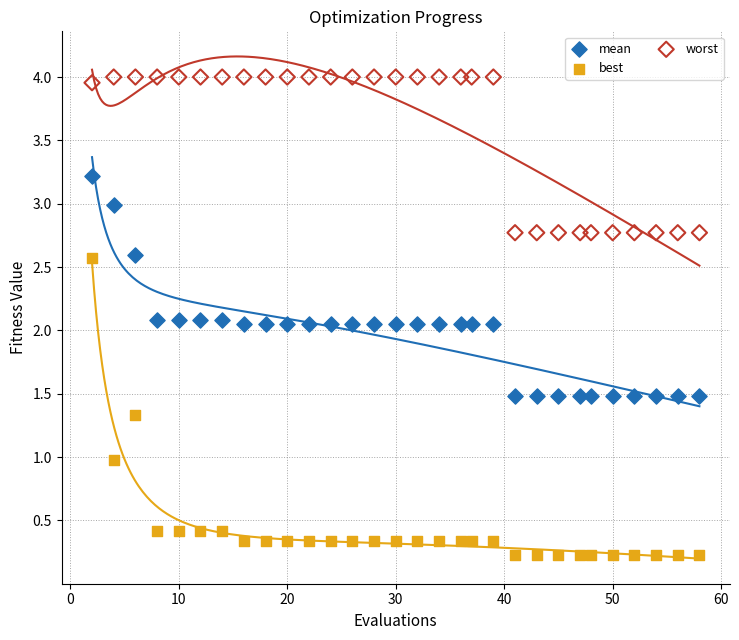

Which series contains the highest Y value?

worst